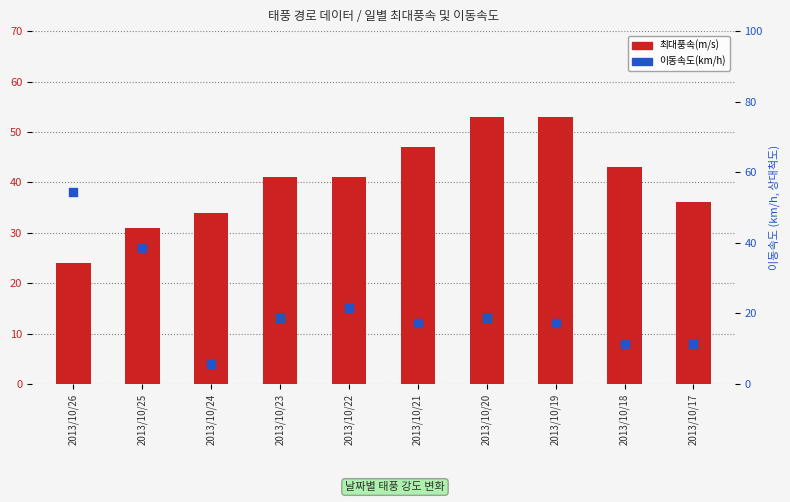

At how many categories does at least one series exceed 6?

10